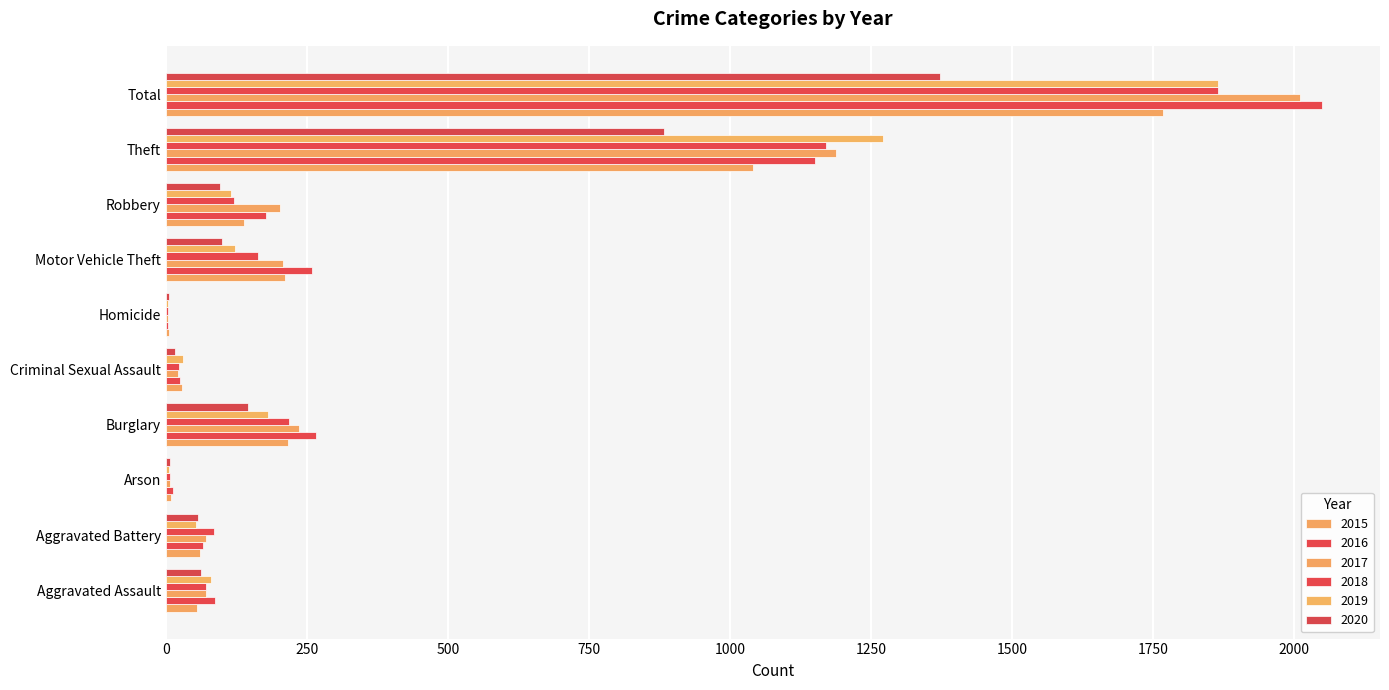

The 2015 series shows 1768 at Total. True or false?

True